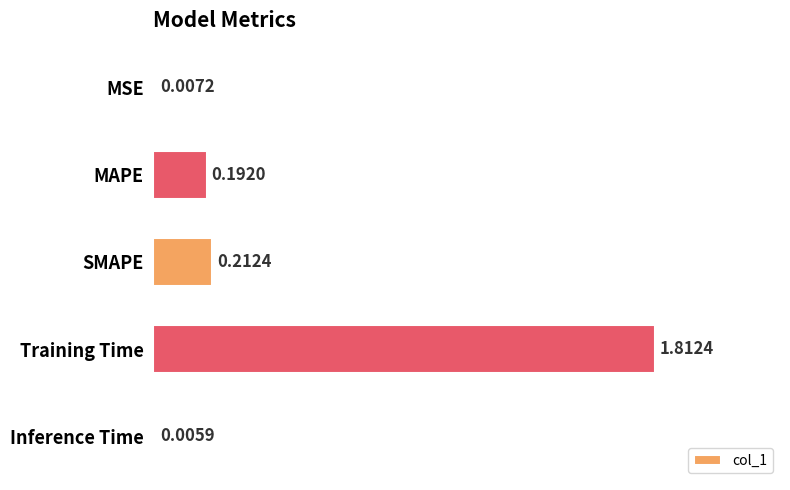

What is the sum of all values?

2.2